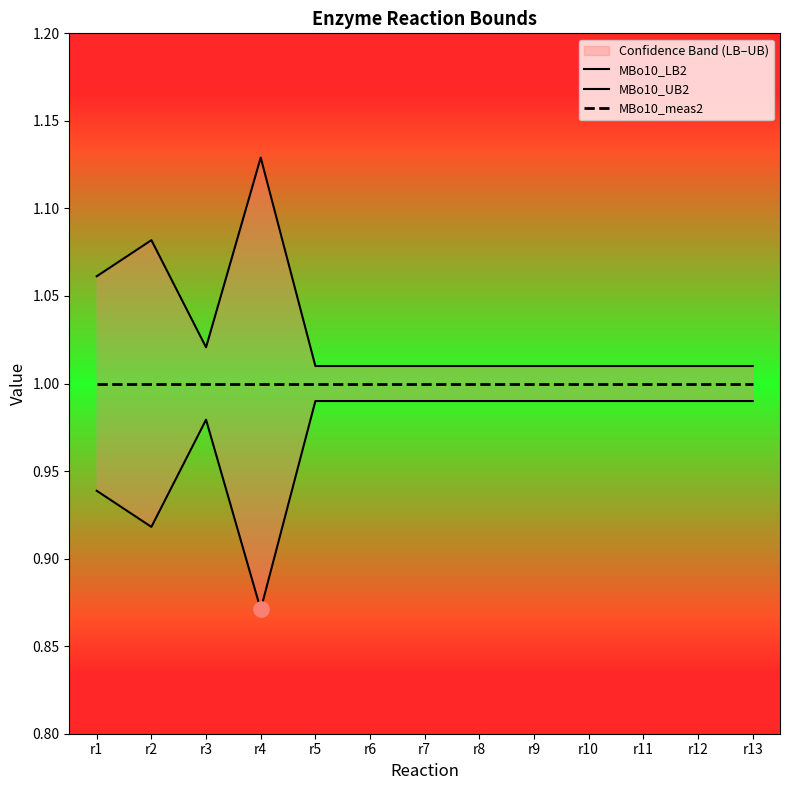

Which series has the largest total across all categories?

MBo10_UB2